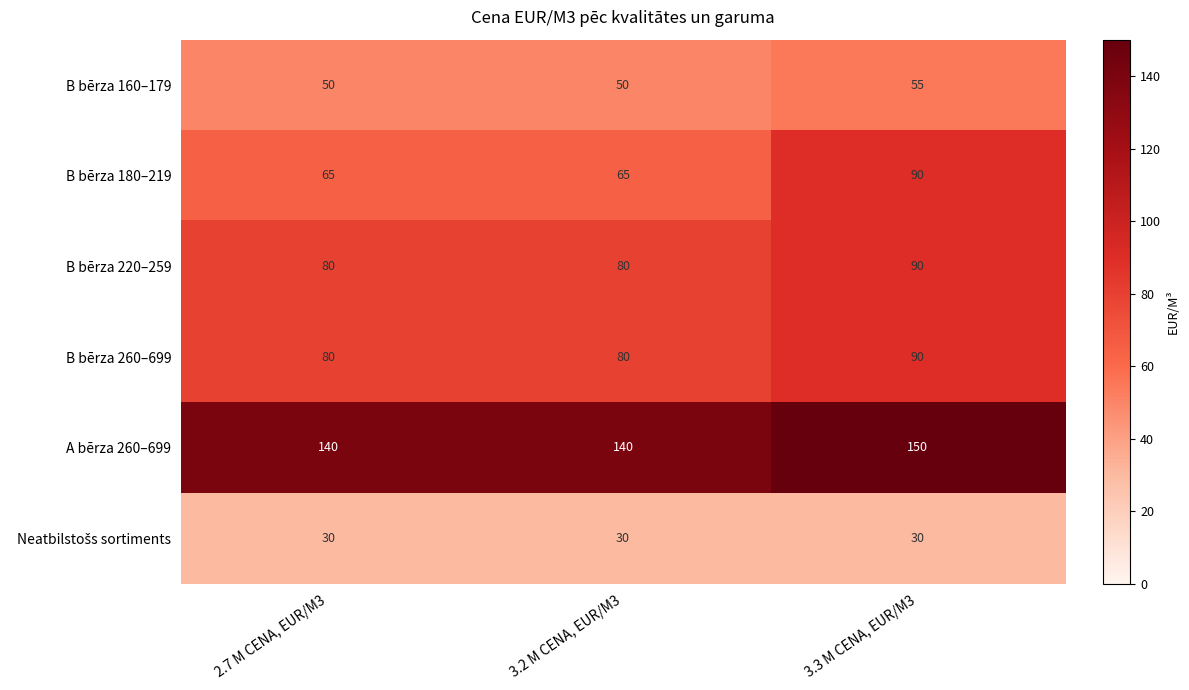

What is the smallest value displayed?

30